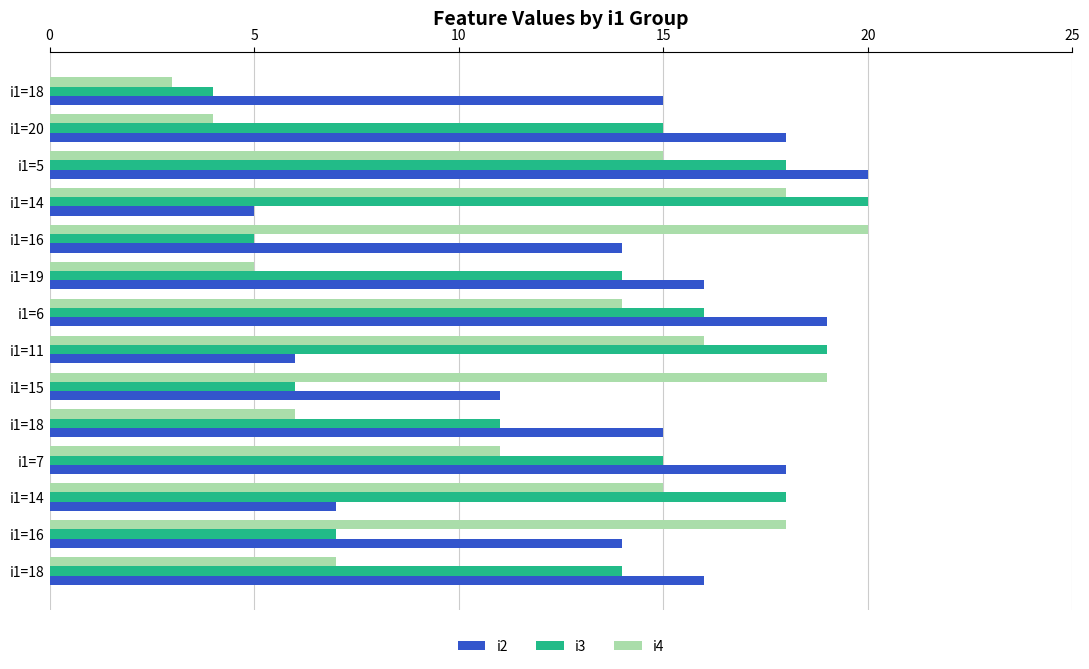

At how many categories does at least one series exceed 5?

14